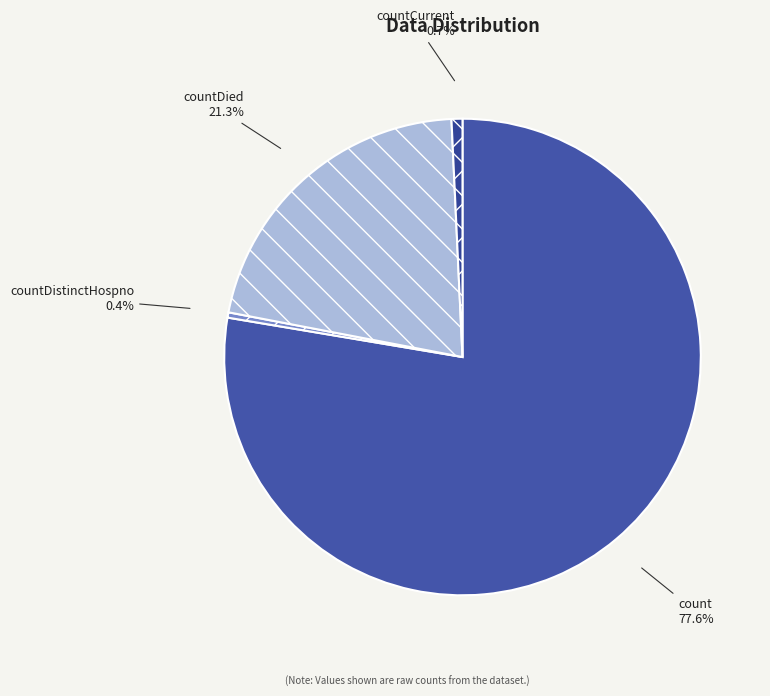

Between countCurrent and count, which is larger?

count